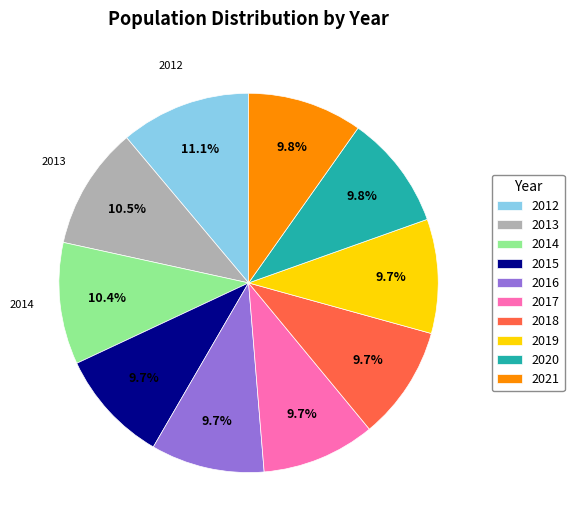

What is the ratio of the value at 2018 to the value at 2016?

1.0